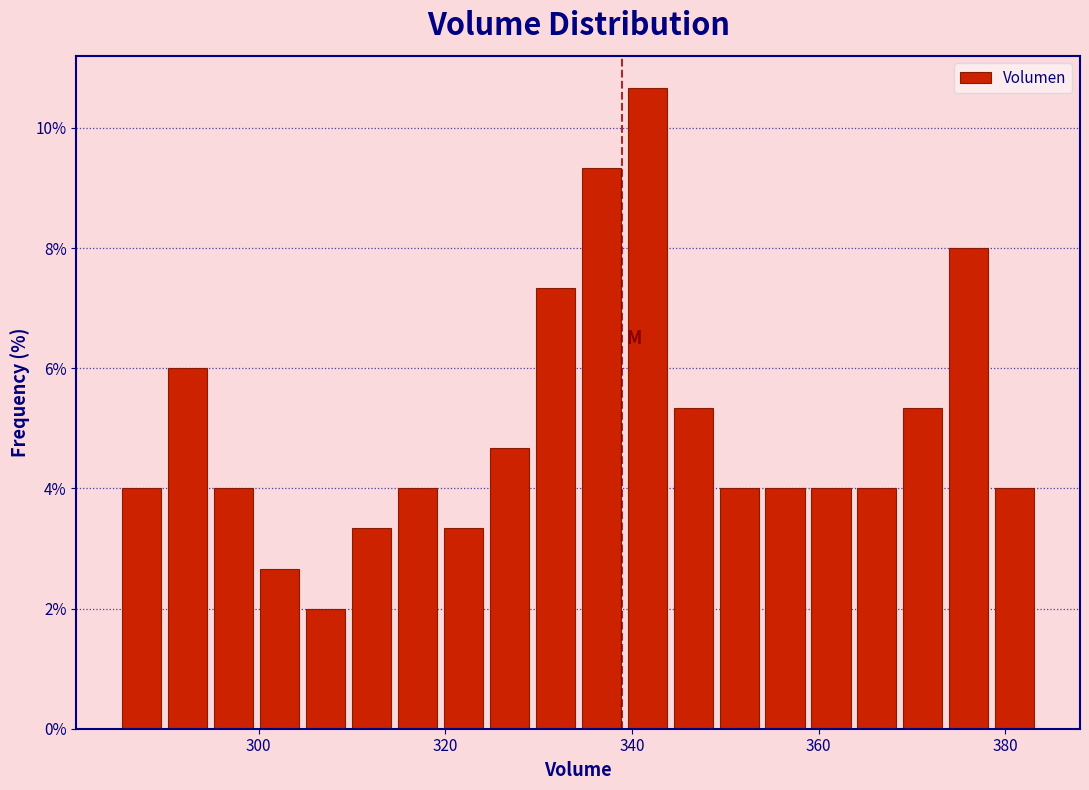

Around what value on the x-axis is the tallest bar? Give the approximate position of its centre, as read against the axis.

342